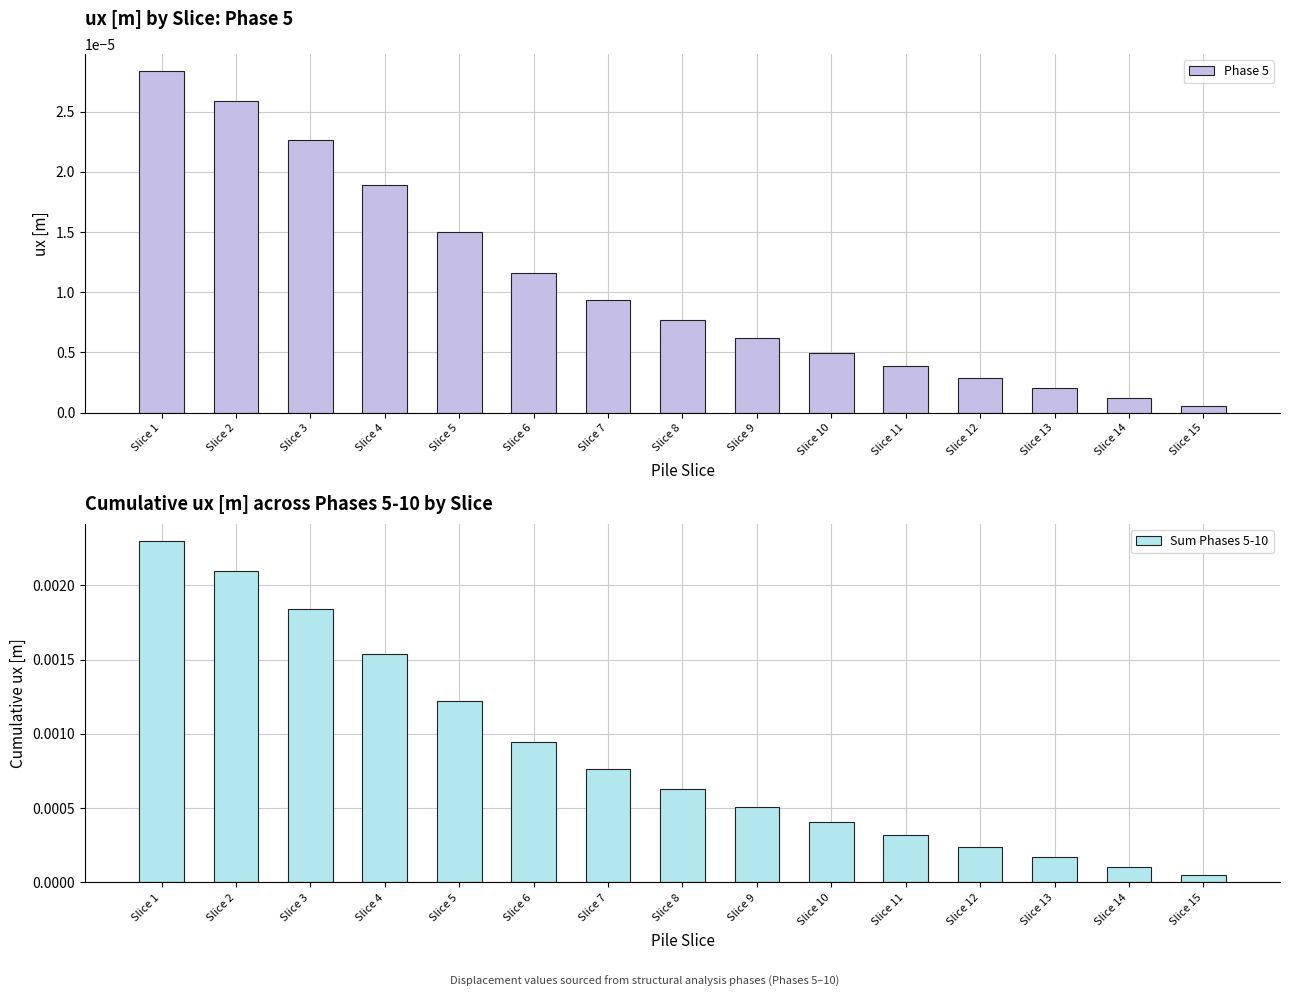

Rank the categories by Phase 5 value from highest to lowest.

Slice 1, Slice 2, Slice 3, Slice 4, Slice 5, Slice 6, Slice 7, Slice 8, Slice 9, Slice 10, Slice 11, Slice 12, Slice 13, Slice 14, Slice 15